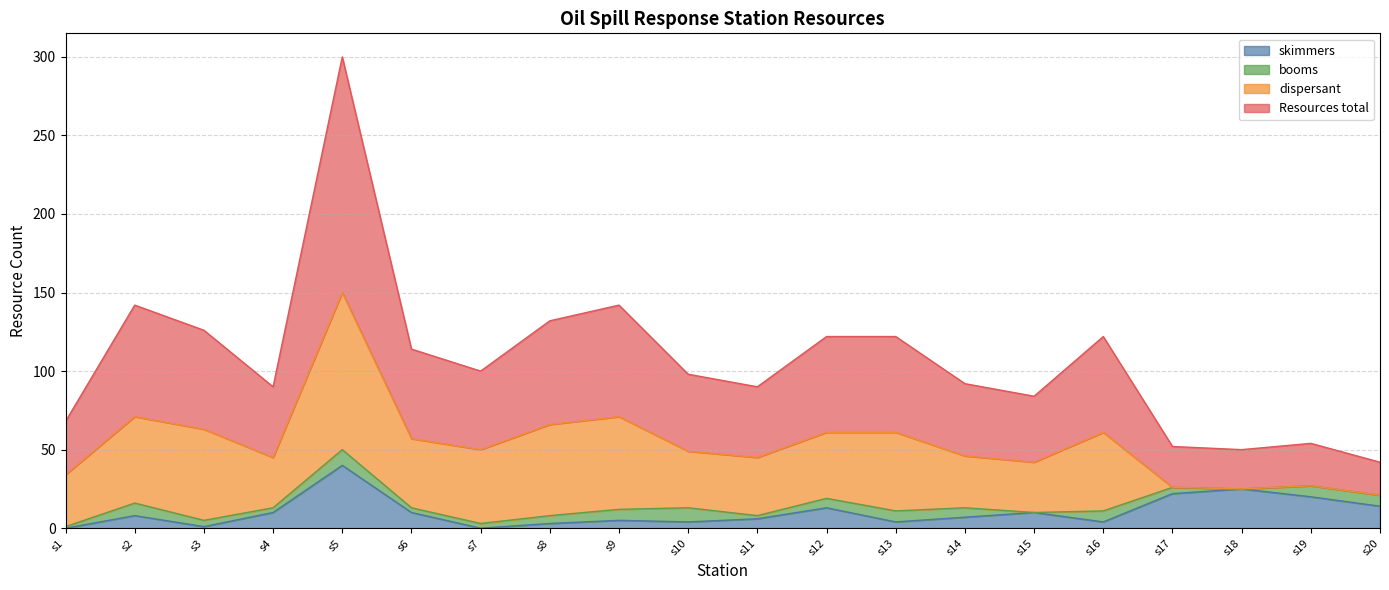

What is the highest value of the skimmers series?

40